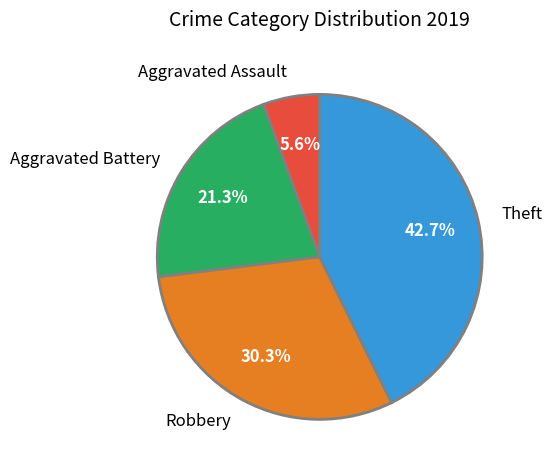

To the nearest percent, what is the difference between the Aggravated Assault and Theft slice percentages?

37%